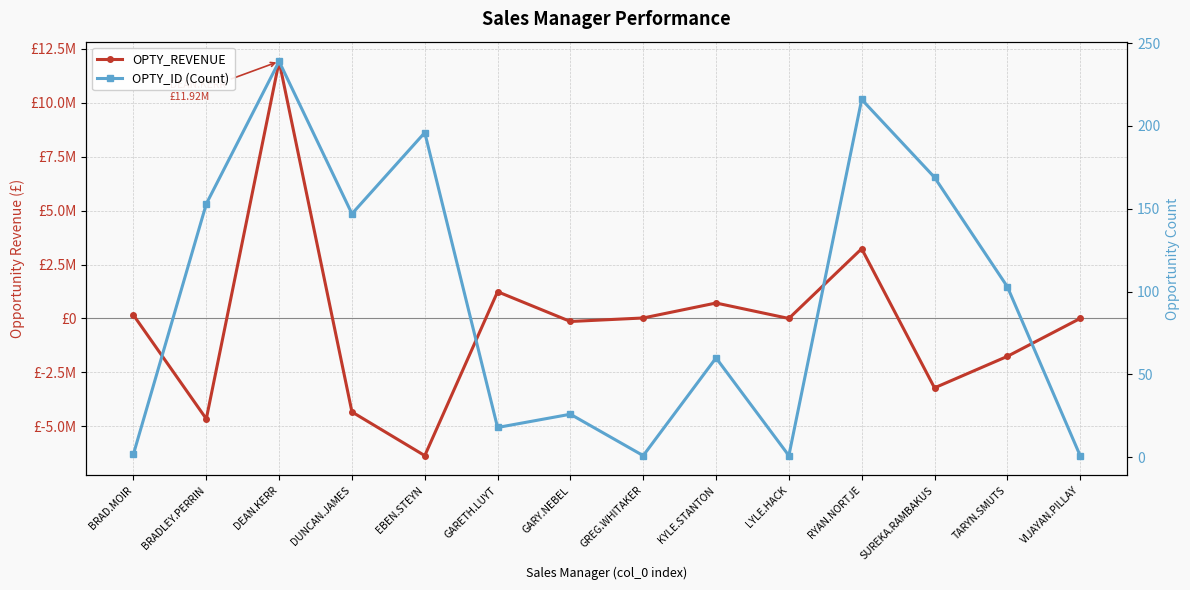

At which label does OPTY_ID (Count) first exceed 103?

BRADLEY.PERRIN